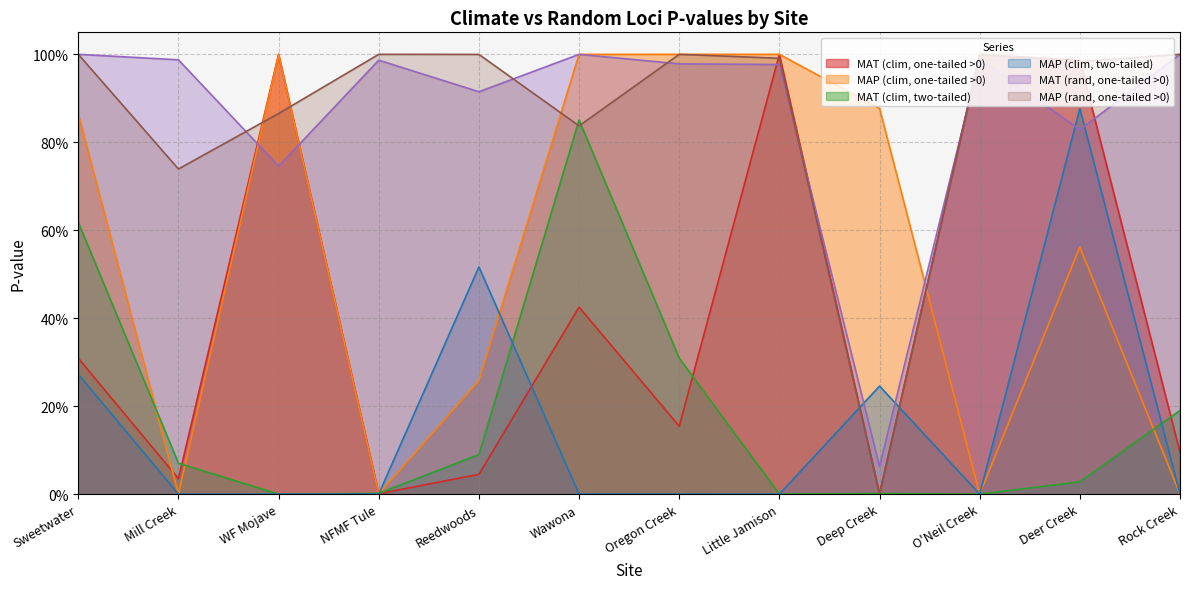

What is the sum of all MAP (clim, two-tailed) values?

1.9